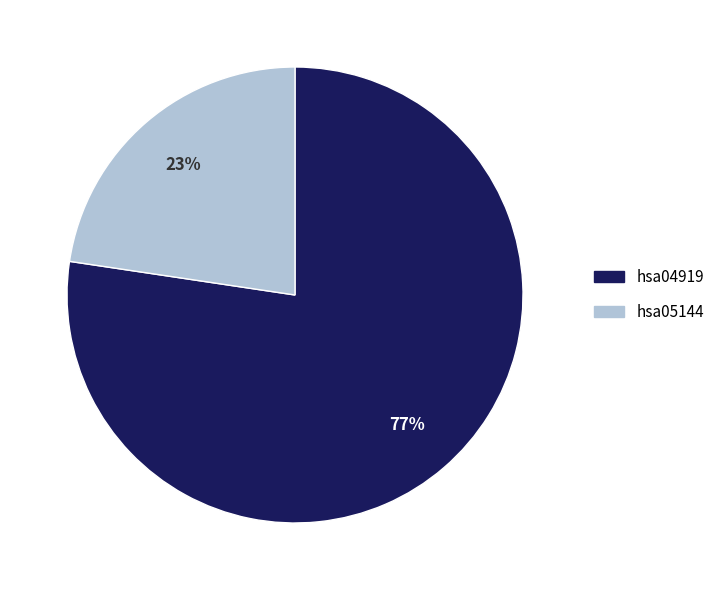

To the nearest percent, what percentage of the pie is hsa04919?

77%